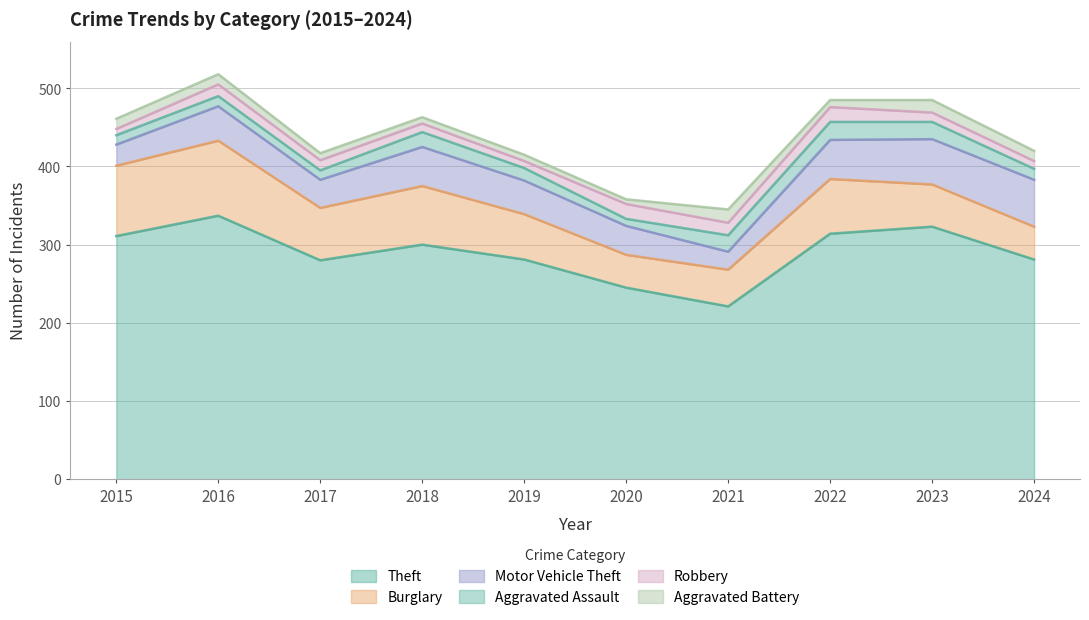

How many interior local valleys does the Motor Vehicle Theft series have?

2